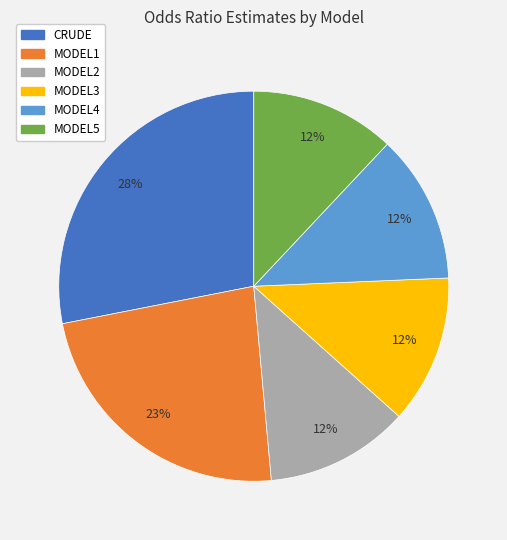

How many segments does this pie chart have?

6